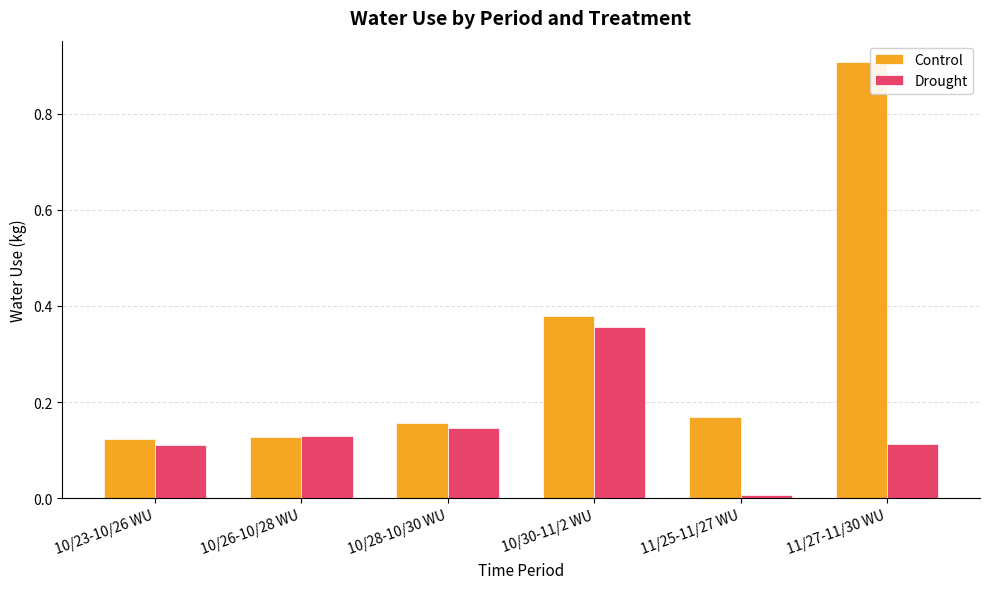

Between 10/26-10/28 WU and 10/30-11/2 WU, which series saw the biggest shift?

Control